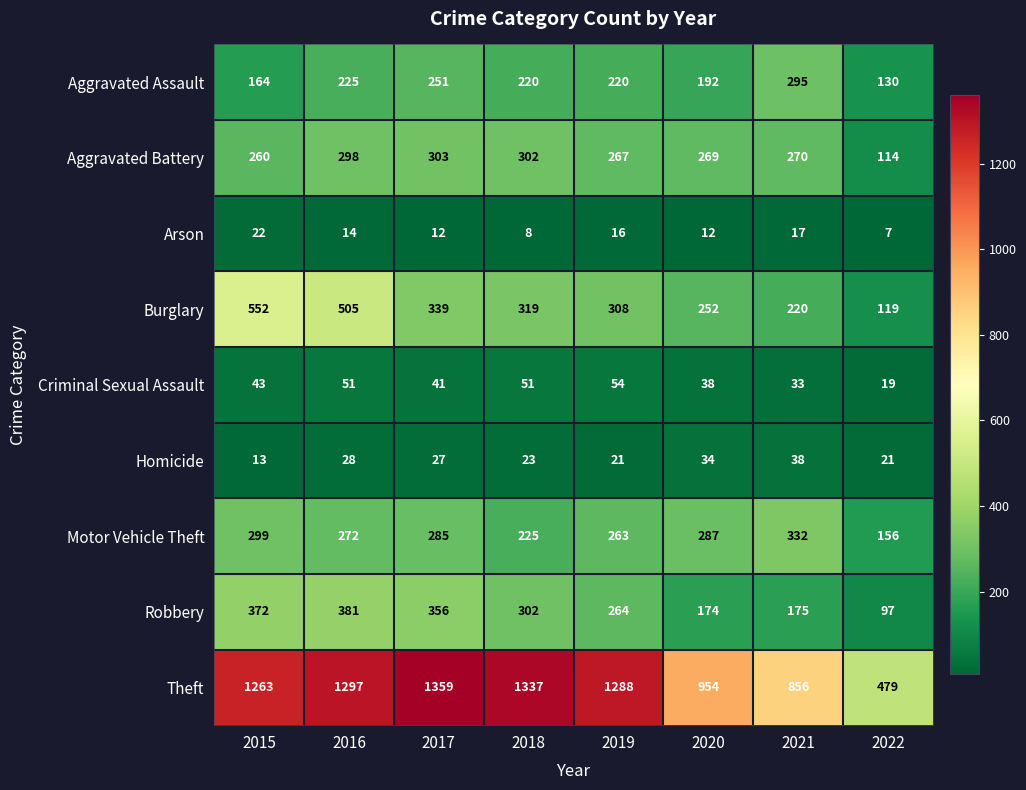

How many distinct data groups are displayed?

9